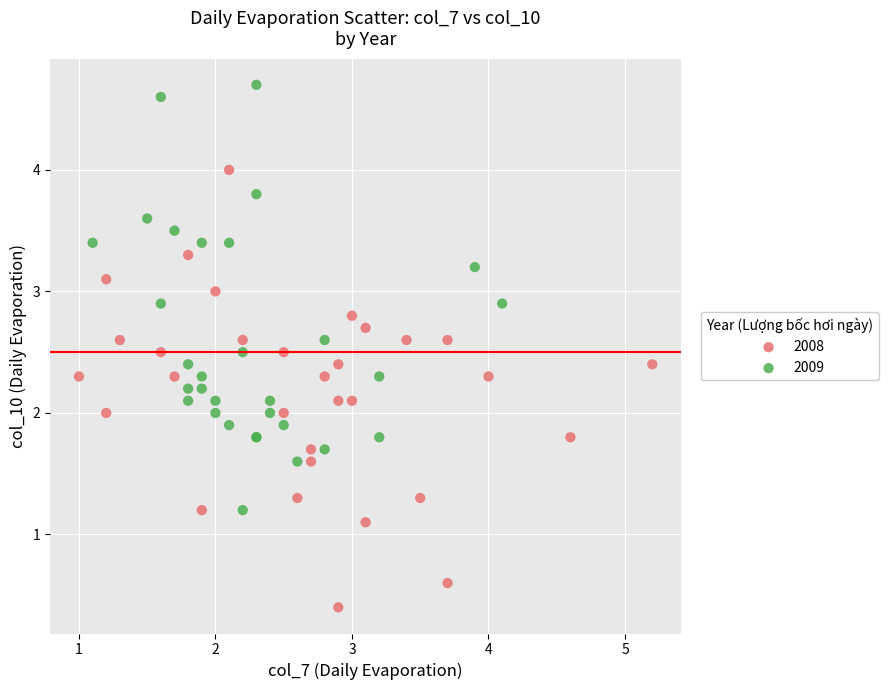

Which series reaches the maximum Y coordinate?

2009